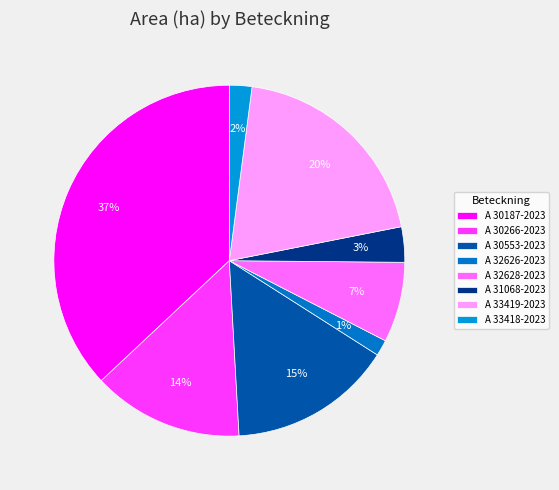

What is the smallest slice in the pie chart?

A 32626-2023